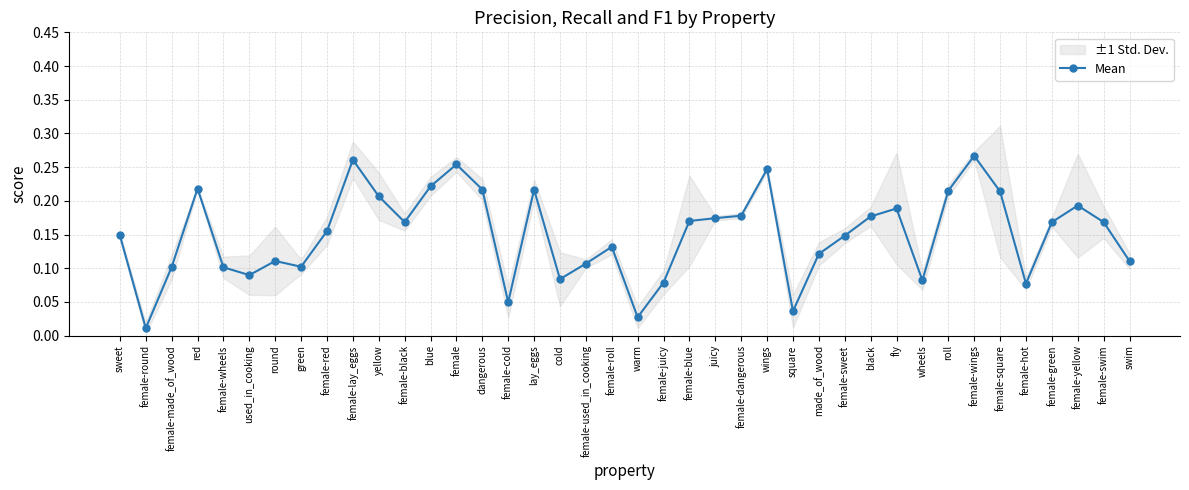

Where is the first local minimum?

female-round